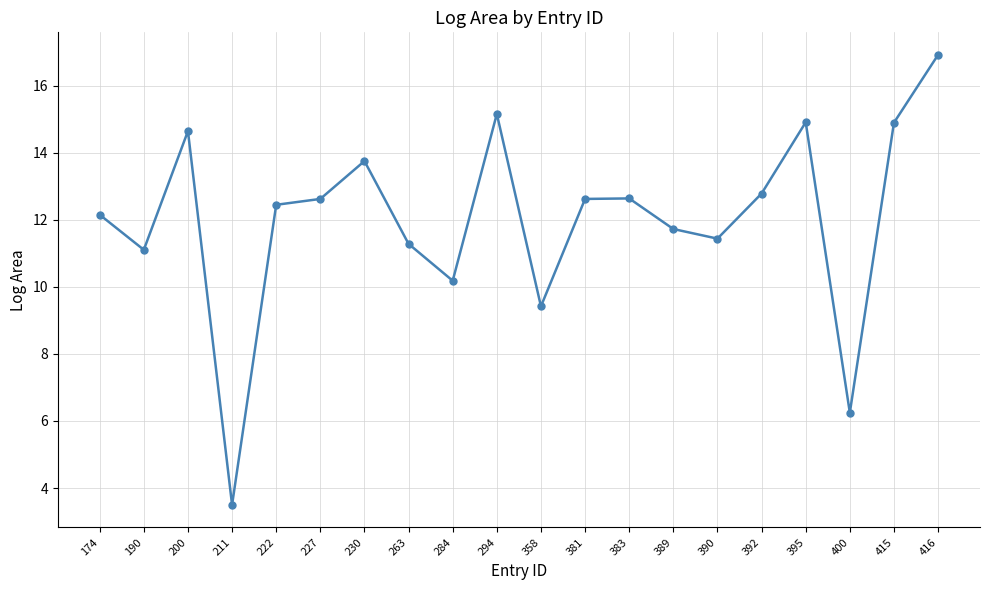

How many data points does each series have?

20